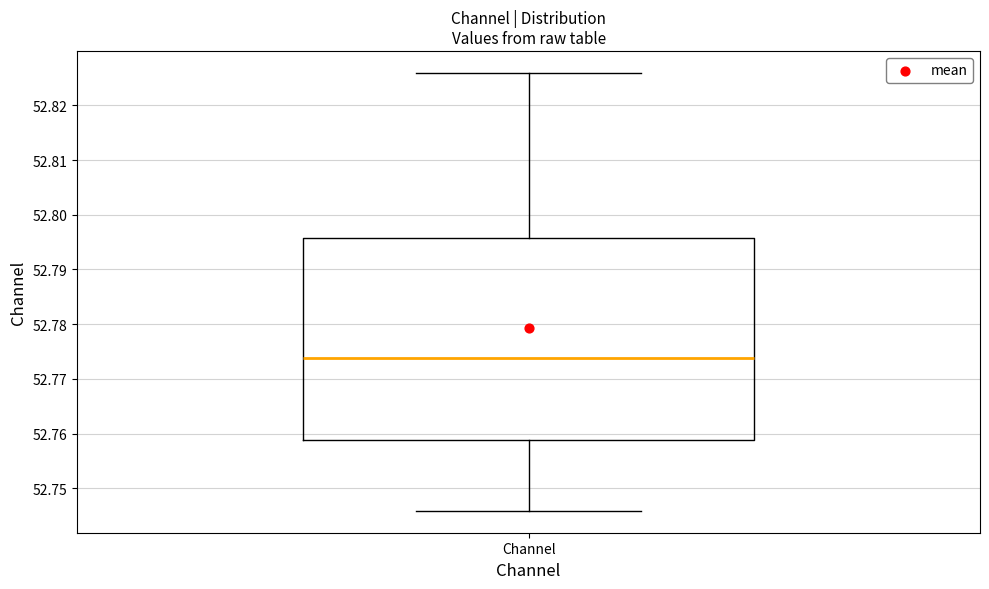

Read this box plot against the y-axis: the position of the median line, the range covered by the box, and the ends of both whiskers. The values are not printed on the chart, so give them approximately, as read against the axis.

median 52.774, box 52.759 to 52.796, whiskers 52.746 to 52.826